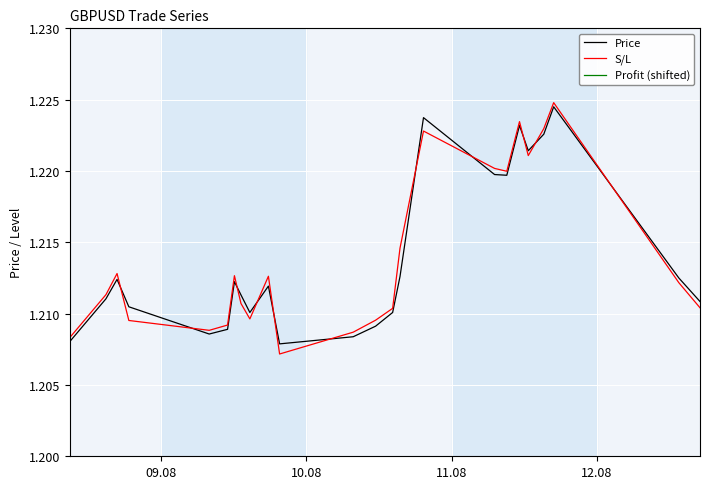

True or false: Profit (shifted) has more than 2 interior local peaks.

True